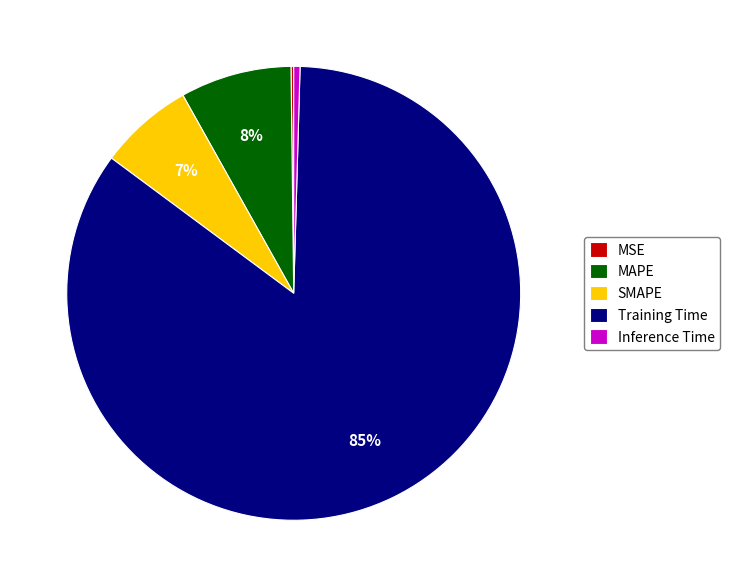

To the nearest percent, what is the difference between the largest and smallest slice percentages?

85%